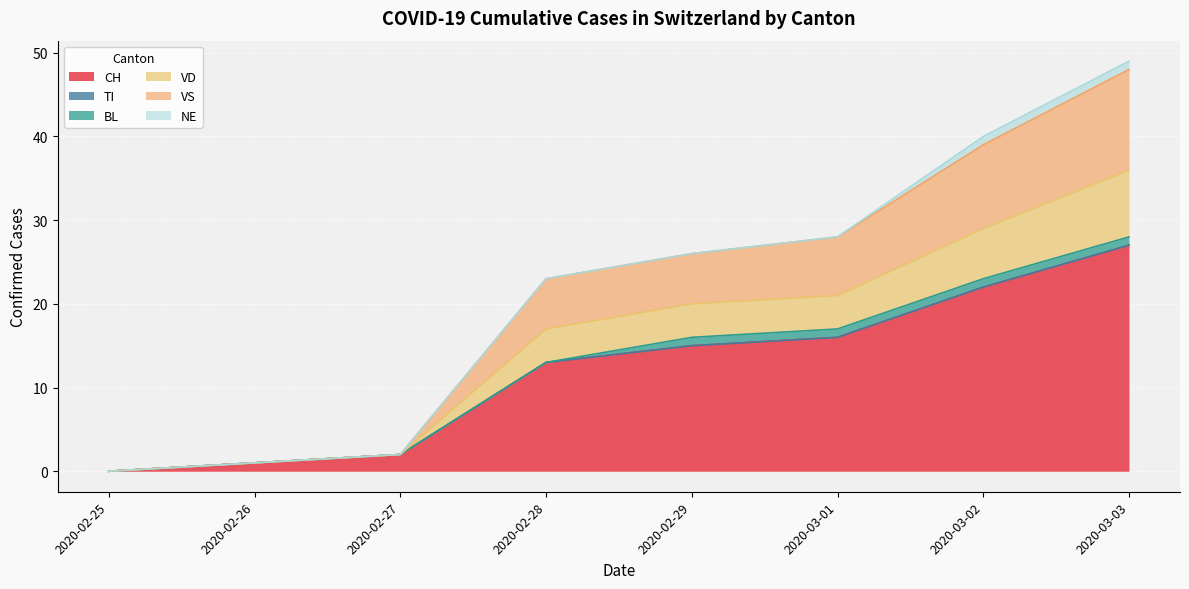

Which series has the widest spread of values?

CH